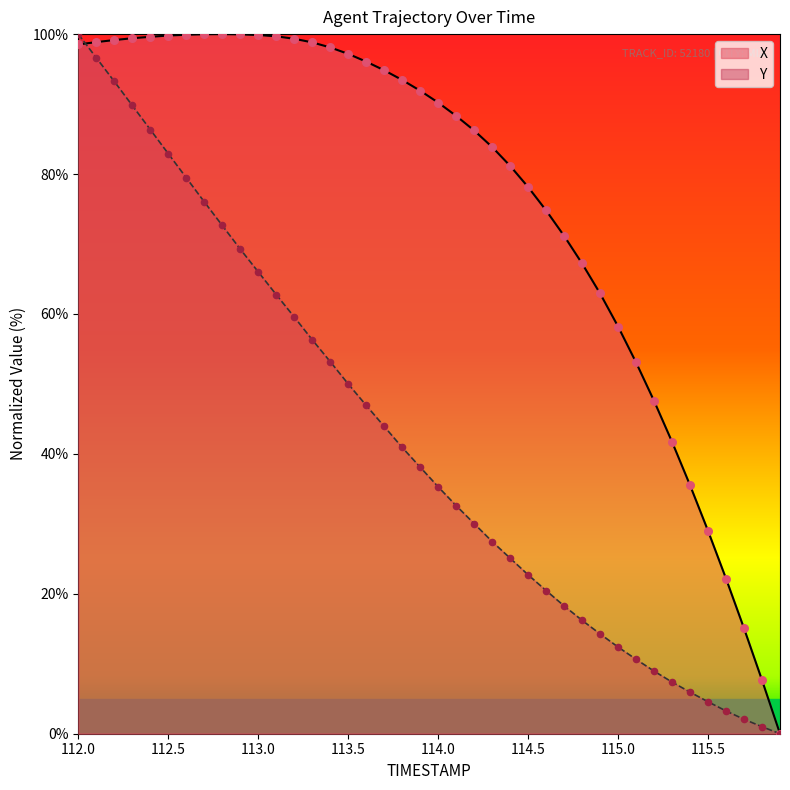

At how many categories does at least one series exceed 52?

32